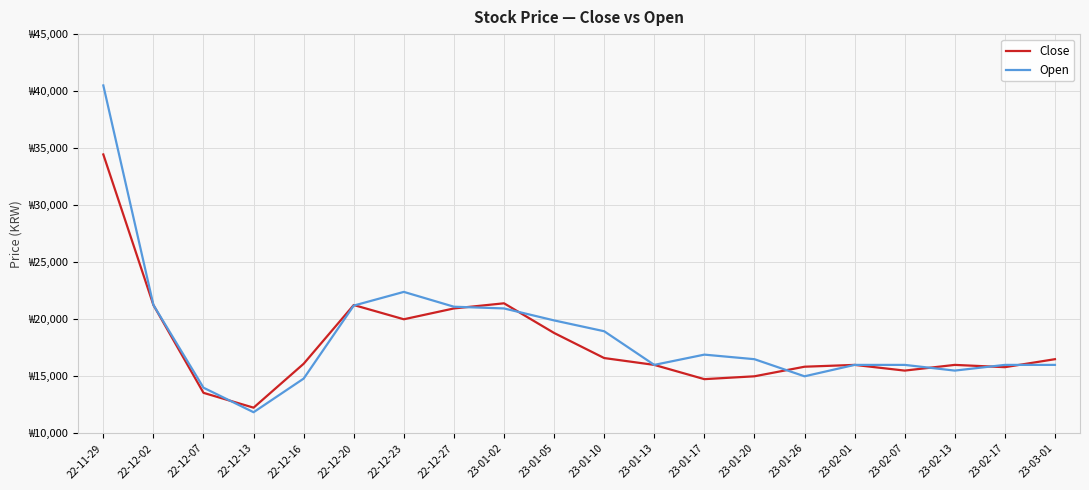

At how many categories does at least one series exceed 17518?

8